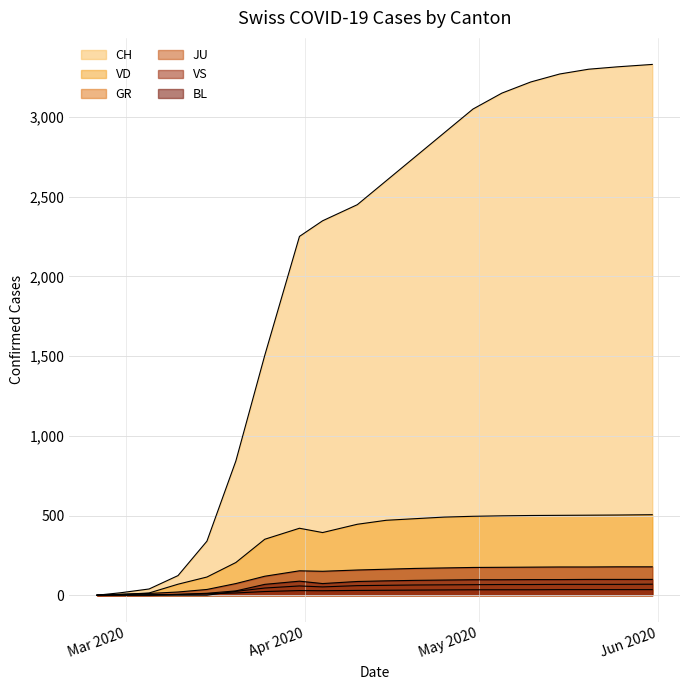

Between 2020-02-29 and 2020-05-10, which is larger?

2020-05-10